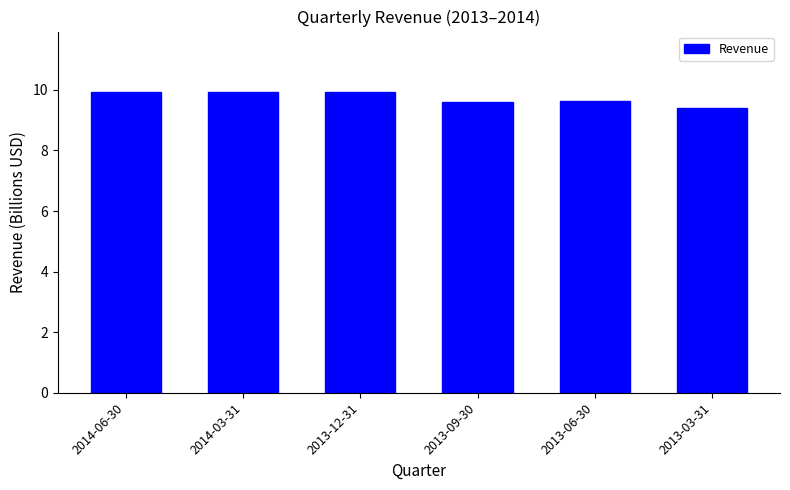

What is the change in value from 2014-06-30 to 2013-06-30?

-0.3